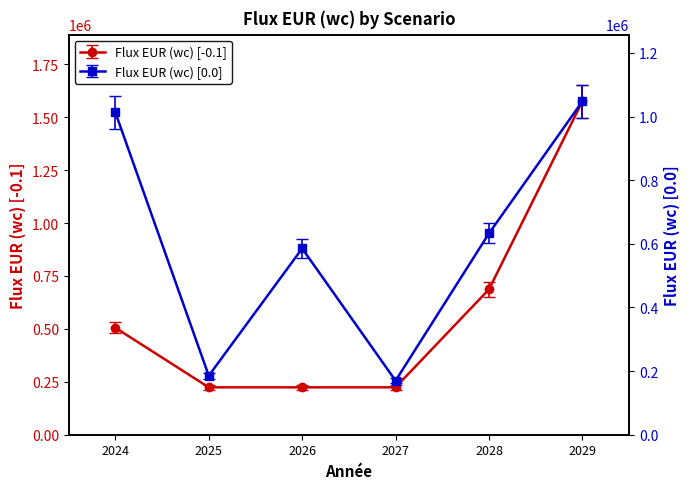

What is the difference between the second highest and second lowest values in the Flux EUR (wc) [-0.1] series?

463125